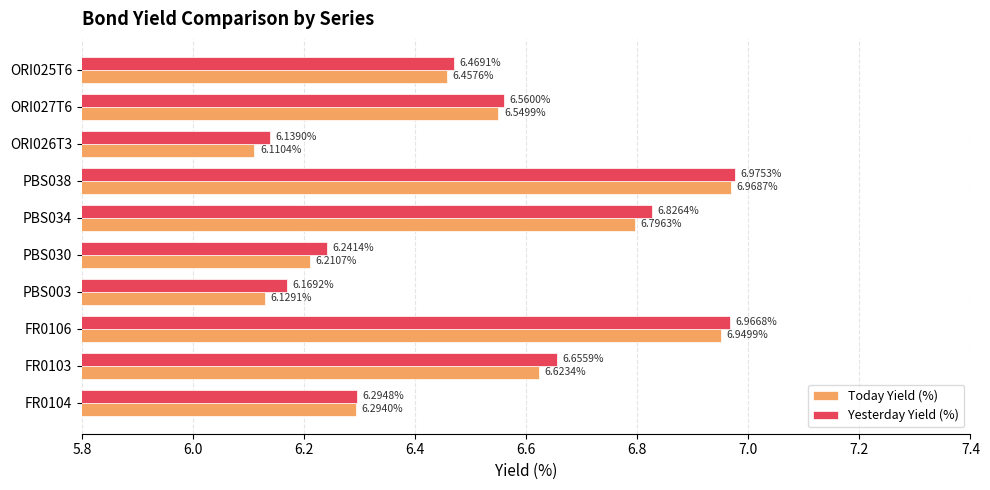

What is the sum of all Yesterday Yield (%) values?

65.3